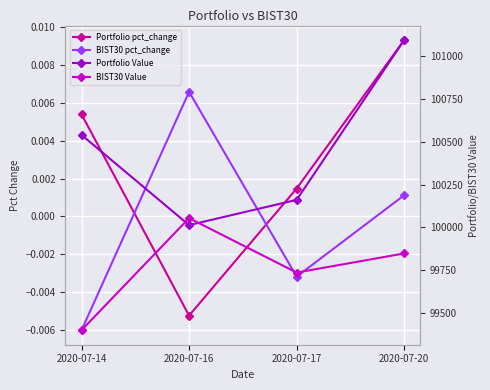

Between 2020-07-20 and 2020-07-16, which is larger?

2020-07-20